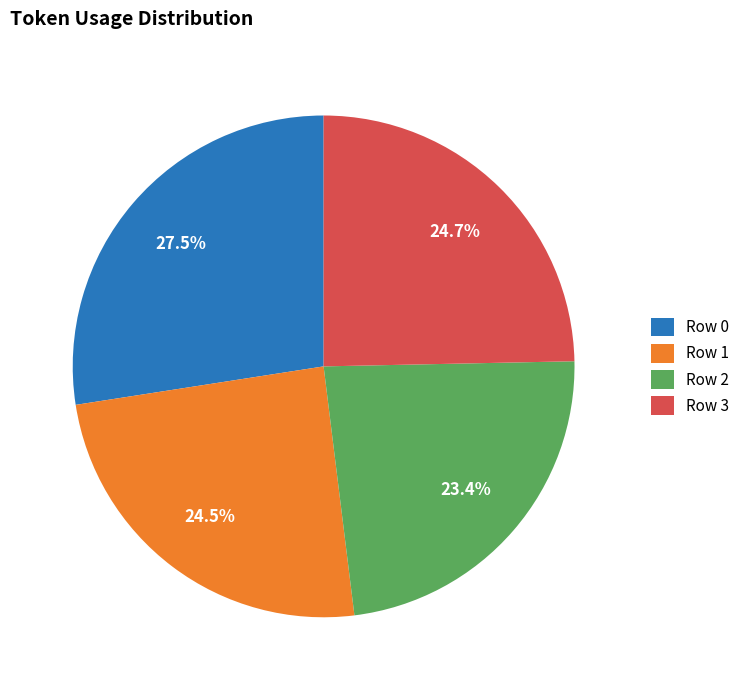

Which slice is the largest?

Row 0